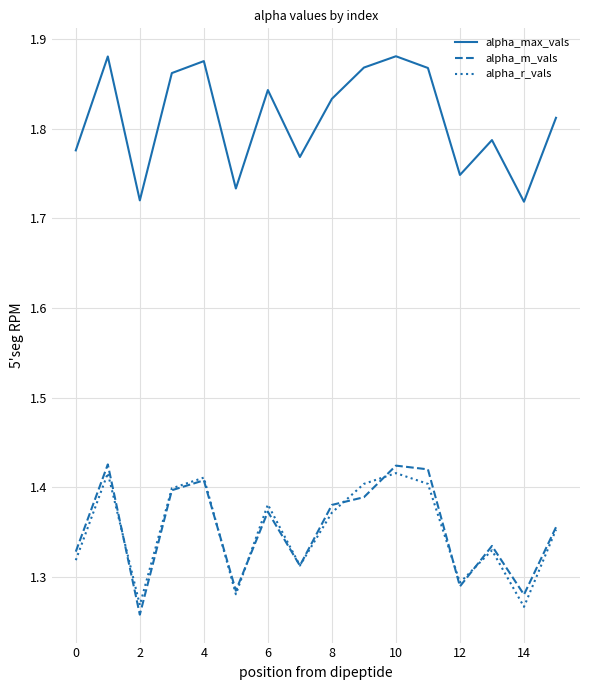

True or false: alpha_max_vals and alpha_r_vals cross at least once.

False